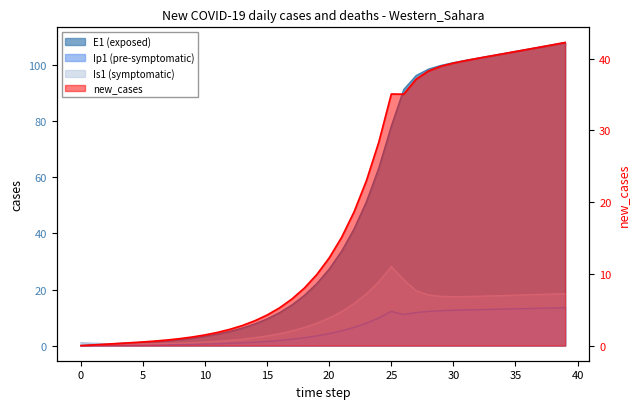

True or false: Ip1 and new_cases intersect in this chart.

False